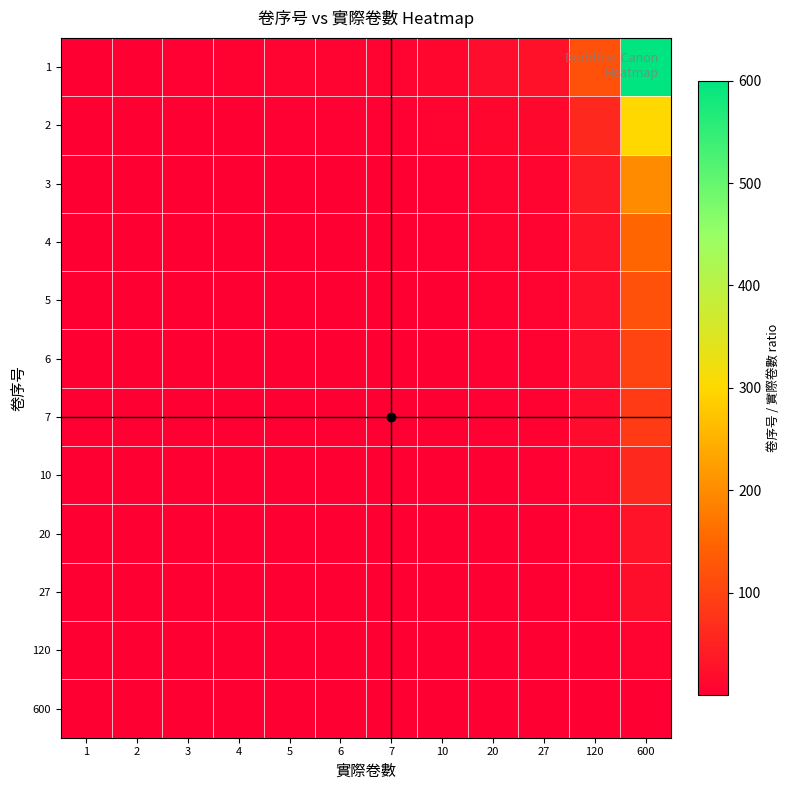

Which series has the largest total across all categories?

1